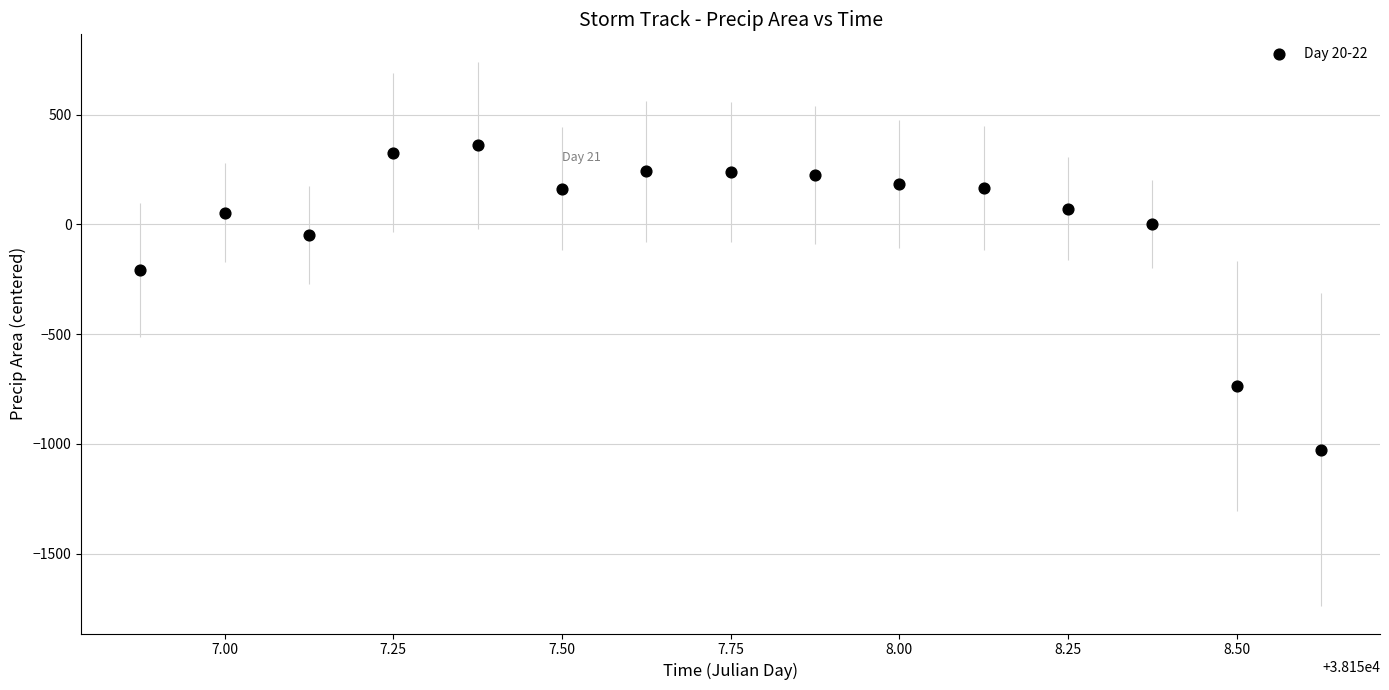

What is the range of Y values (max minus min)?

1387.0